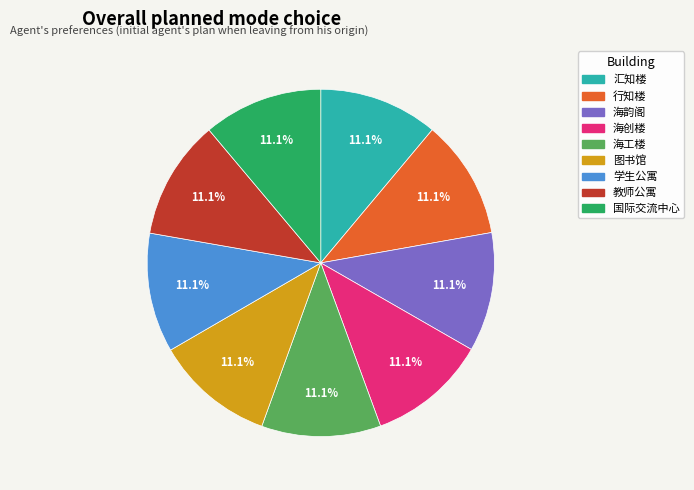

What percentage do 国际交流中心 and 海创楼 together represent?

22.2%